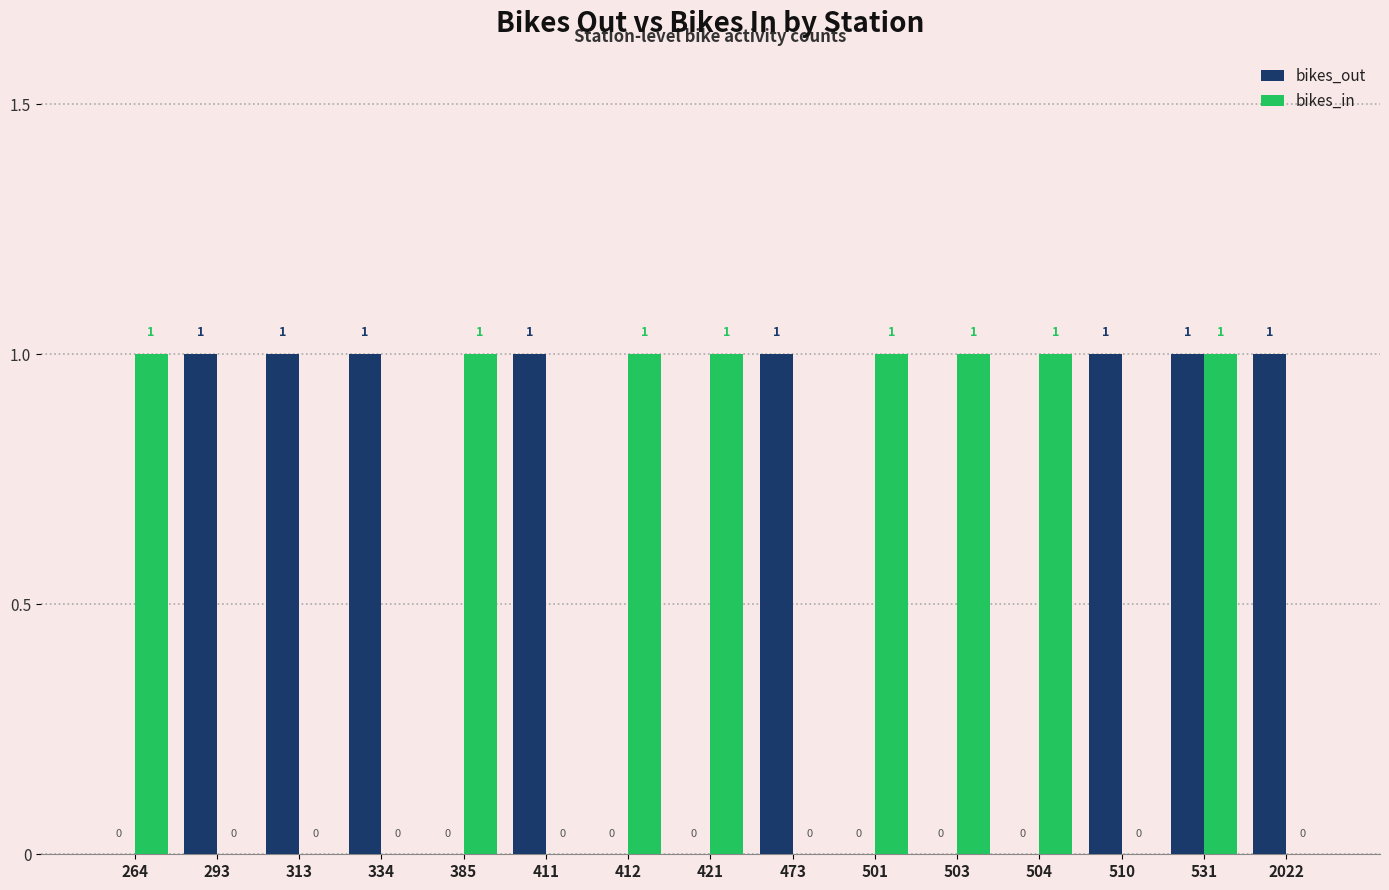

What is the spread (max minus min) of values at 503?

1